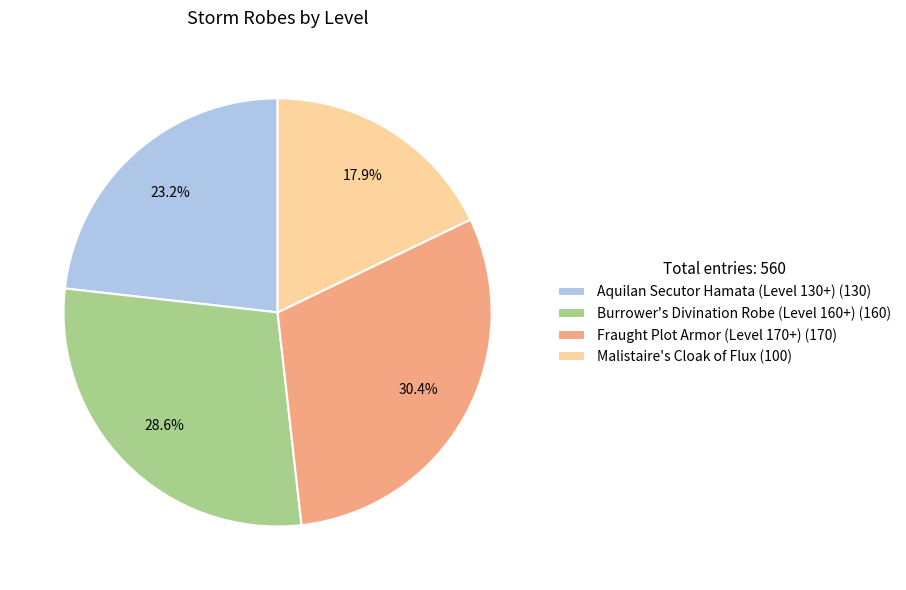

To the nearest percent, what is the average slice percentage?

25%